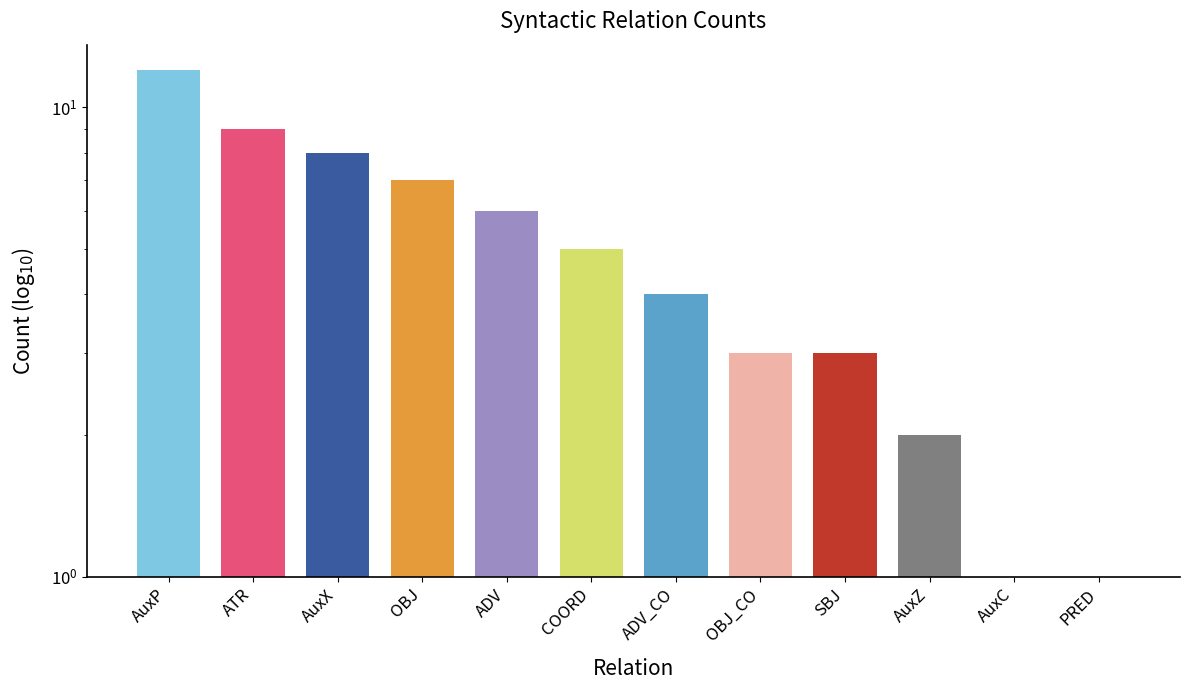

Approximately how many times larger is the value at ADV_CO compared to AuxZ?

2.0